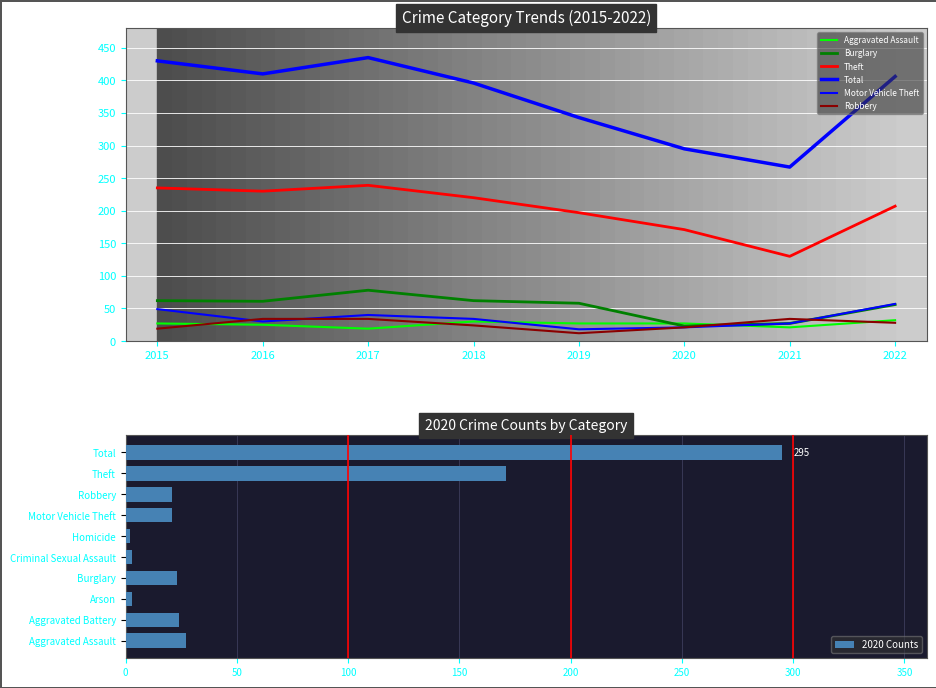

What is the difference between the highest and lowest values at 2019?

331